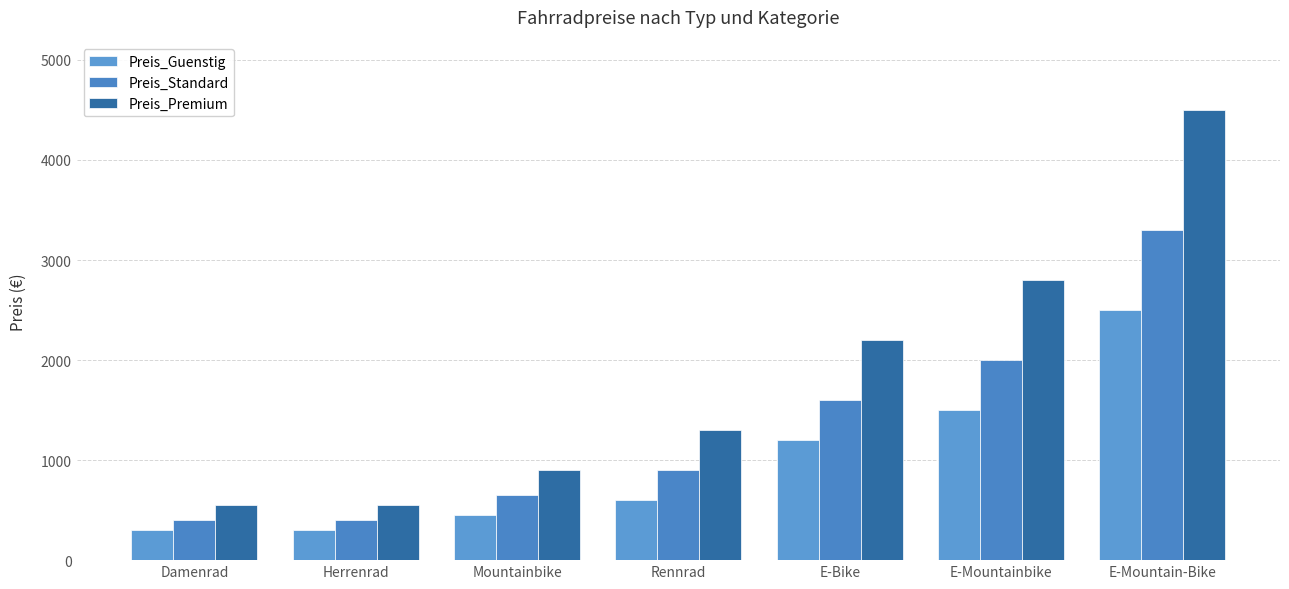

Reading left to right, what are all the values shown in this chart?

Preis_Guenstig: 300.0	300.0	450.0	600.0	1200.0	1500.0	2500.0
Preis_Standard: 400.0	400.0	650.0	900.0	1600.0	2000.0	3300.0
Preis_Premium: 550.0	550.0	900.0	1300.0	2200.0	2800.0	4500.0